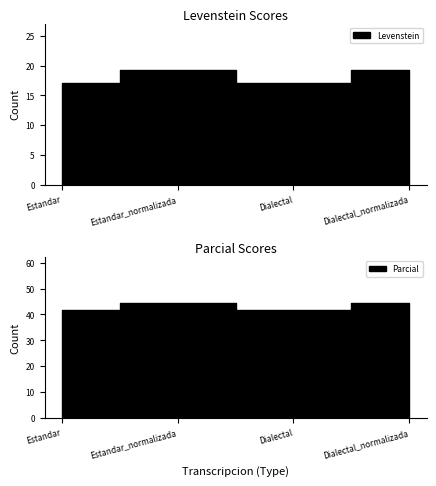

Which has a higher value, Estandar or Dialectal_normalizada?

Dialectal_normalizada